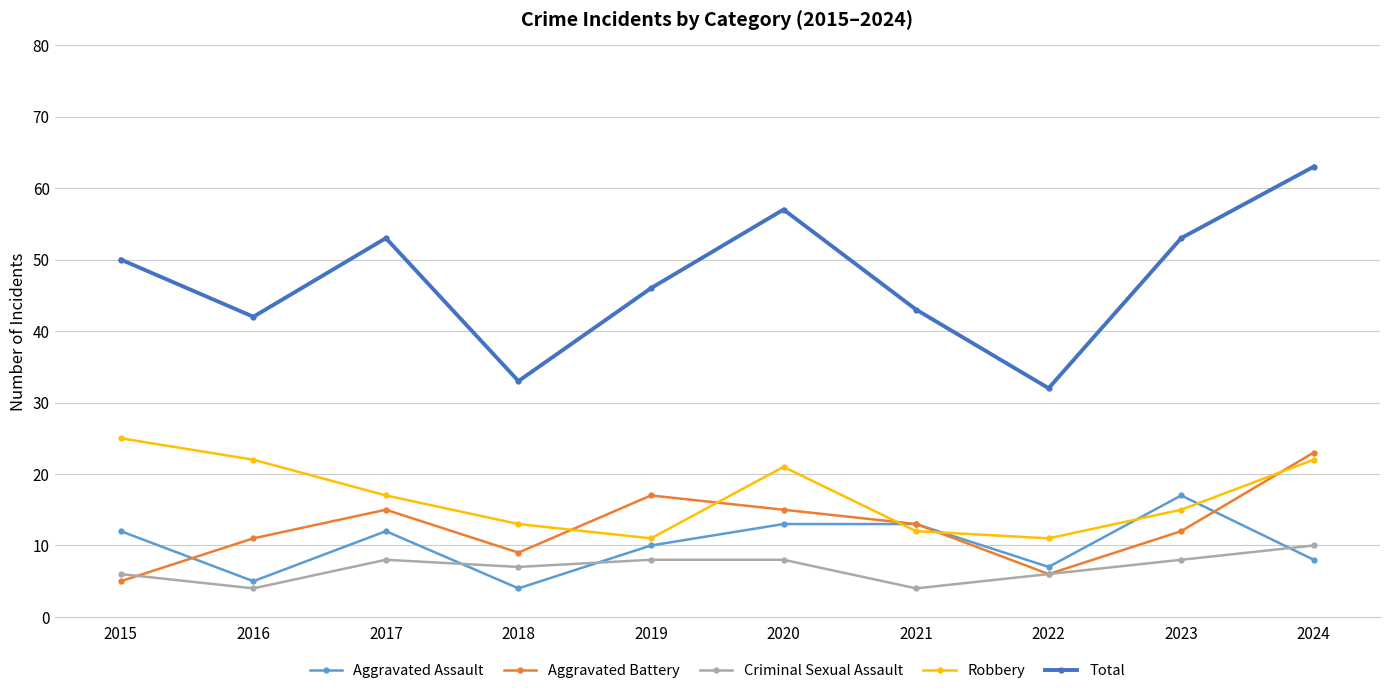

Where is the first local minimum for Aggravated Assault?

2016